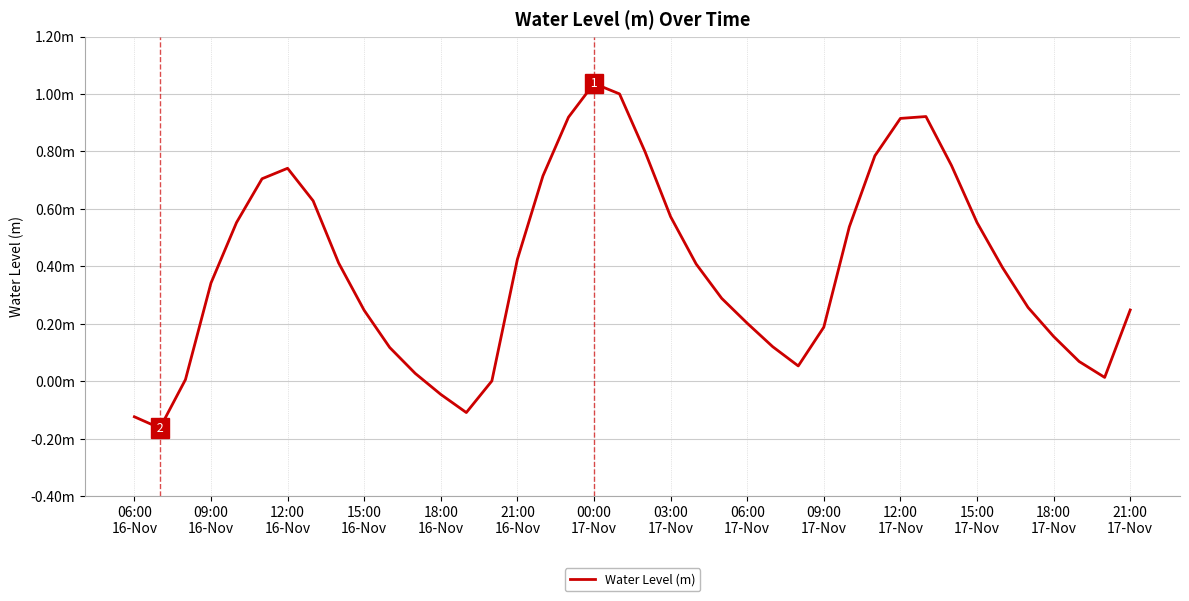

Does the chart have visible grid lines?

Yes